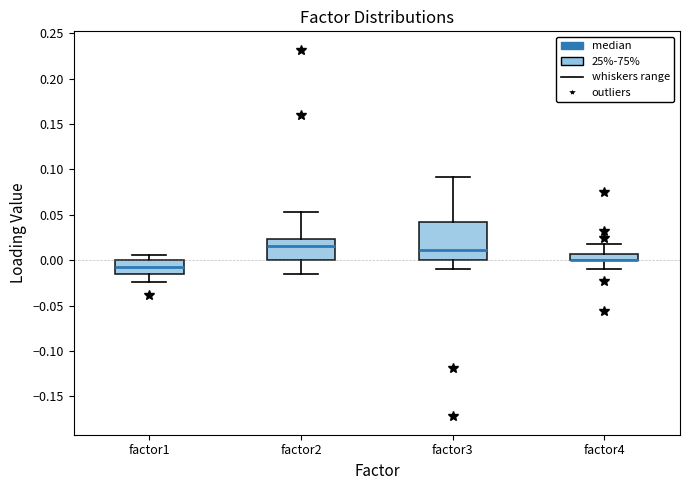

Comparing the boxes themselves (not the whiskers), which one is the tallest?

factor3